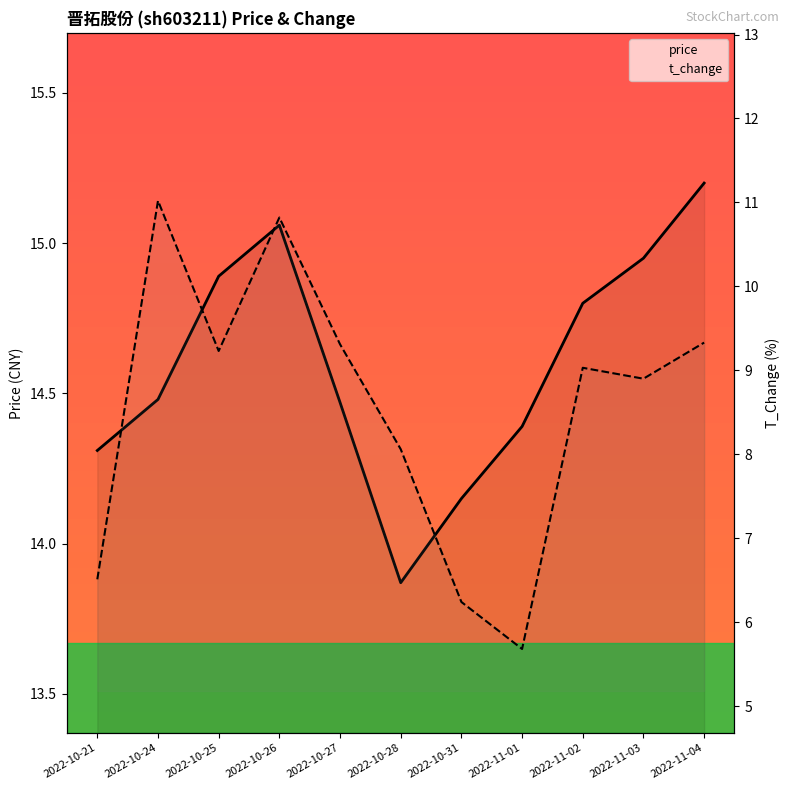

What is the total value across all series at 2022-10-31?

20.4